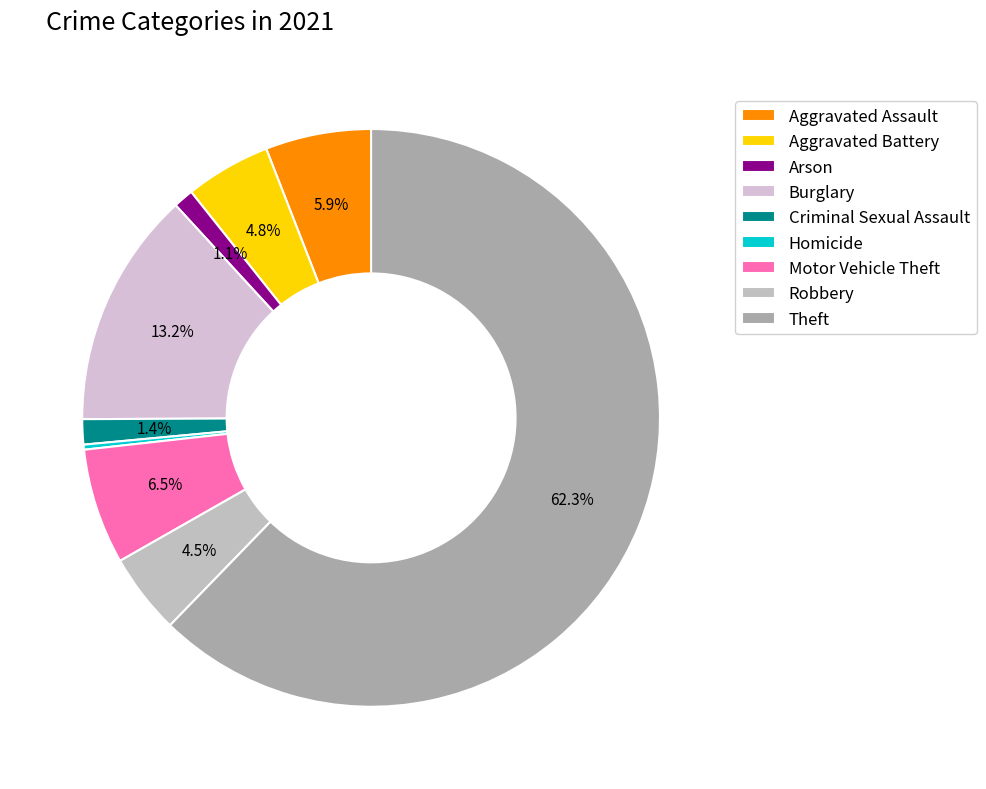

The Theft slice represents 62% of the pie. True or false?

True